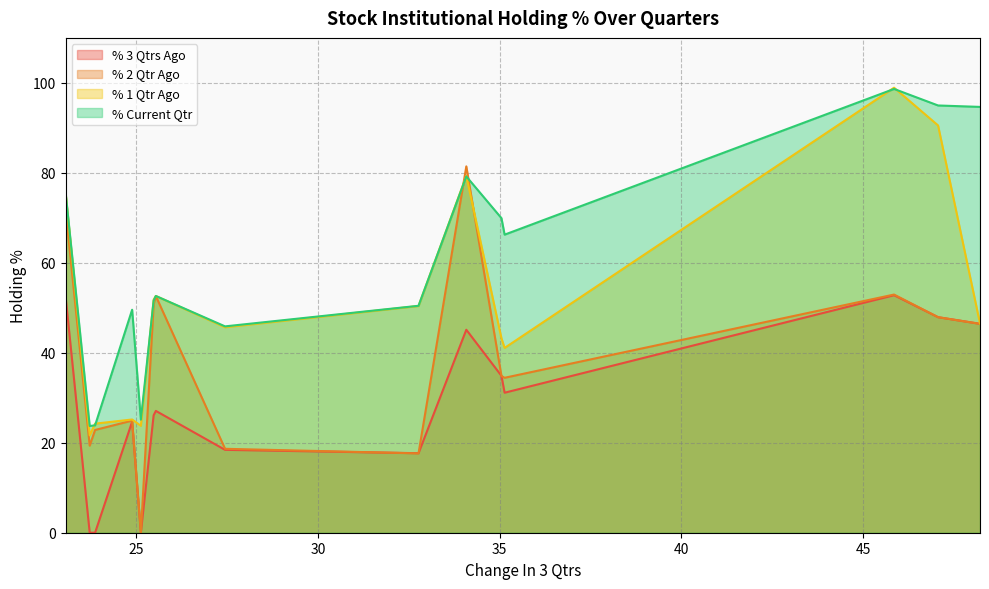

Rank the series by their average value, from lowest to highest.

% 3 Qtrs Ago, % 2 Qtr Ago, % 1 Qtr Ago, % Current Qtr